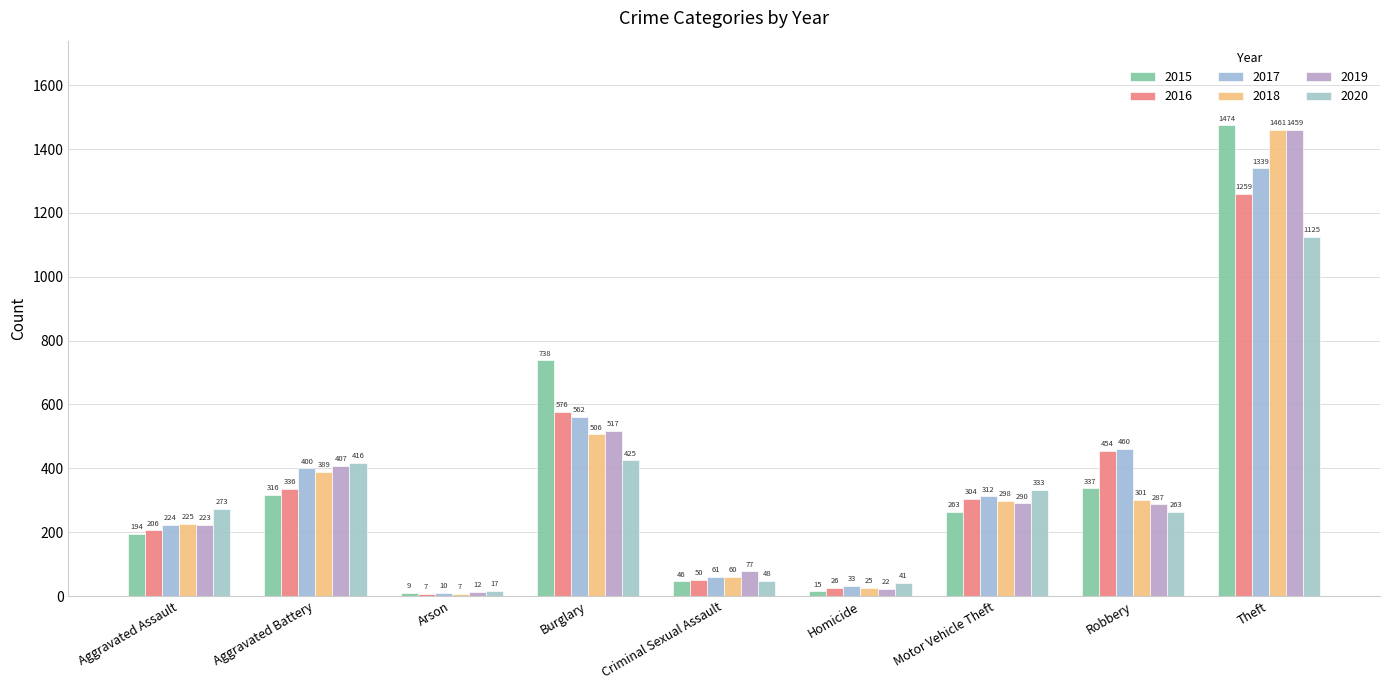

What is the minimum value shown in the chart?

7